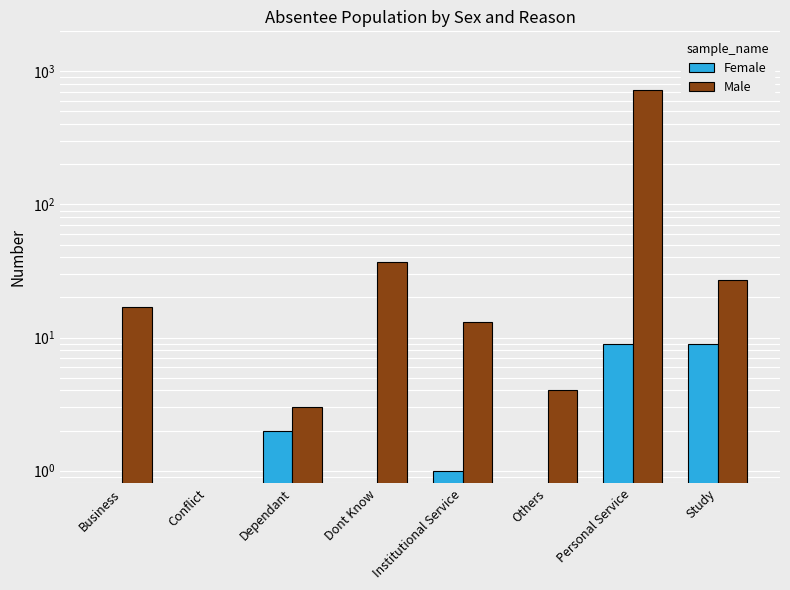

Rank the categories by Male value from lowest to highest.

Conflict, Dependant, Others, Institutional Service, Business, Study, Dont Know, Personal Service